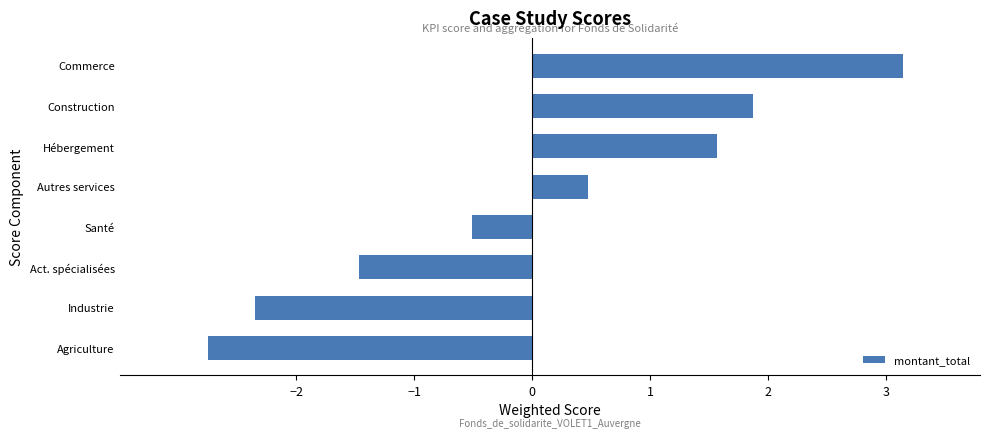

Rank the categories by value from lowest to highest.

Agriculture, Industrie, Act. spécialisées, Santé, Autres services, Hébergement, Construction, Commerce